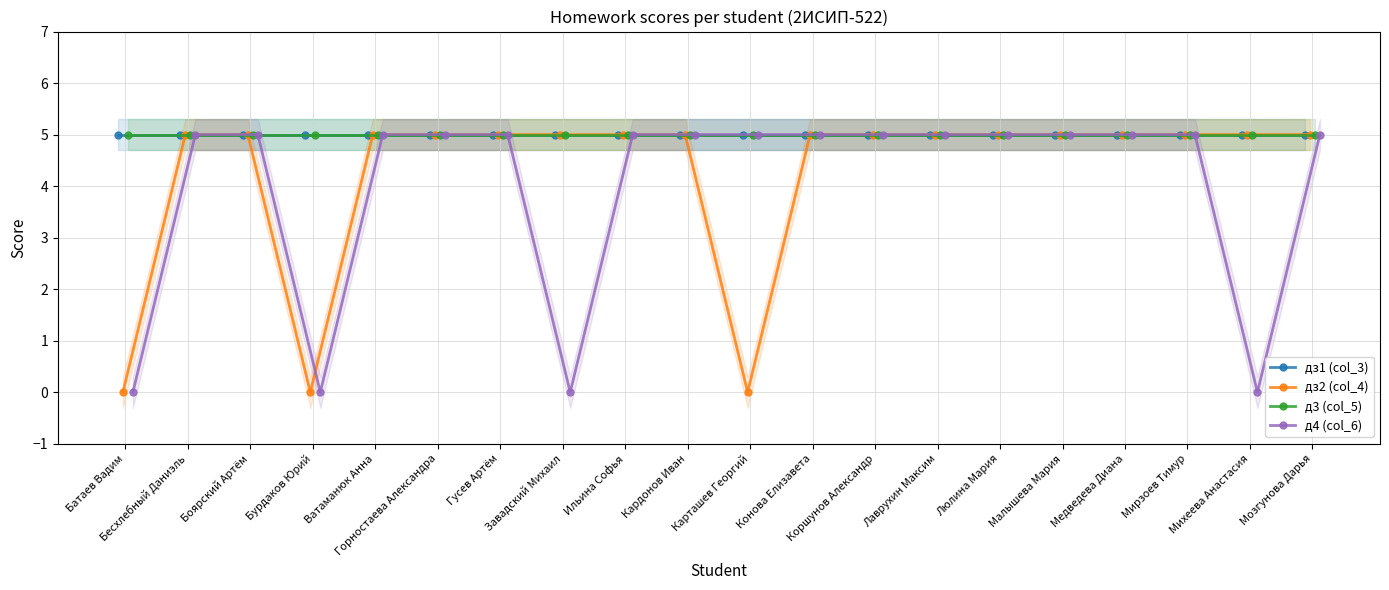

At Люлина Мария, list the series in order from smallest to largest.

дз1 (col_3), дз2 (col_4), д3 (col_5), д4 (col_6)